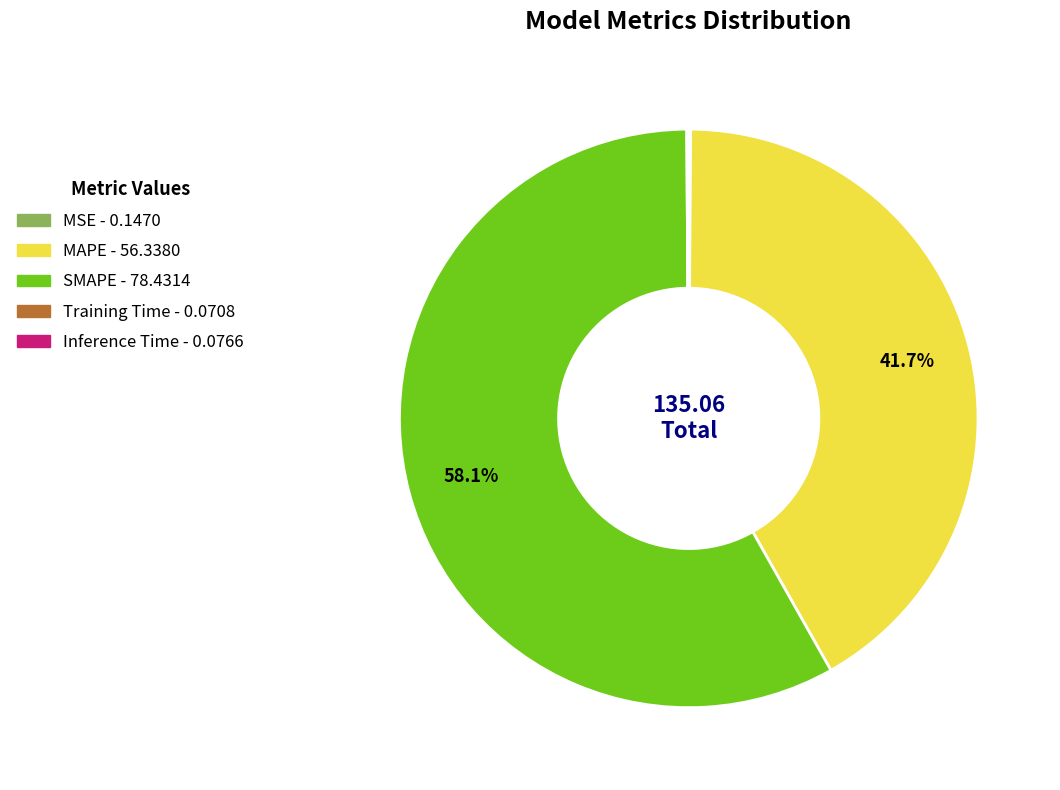

The MAPE slice represents 42% of the pie. True or false?

True